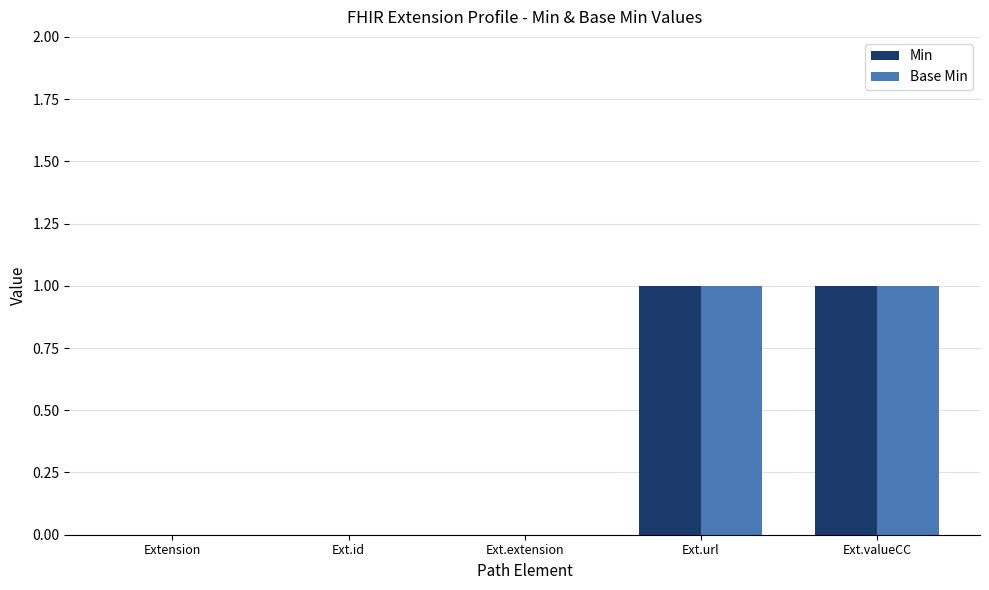

What are all the series names shown in the legend?

Min, Base Min